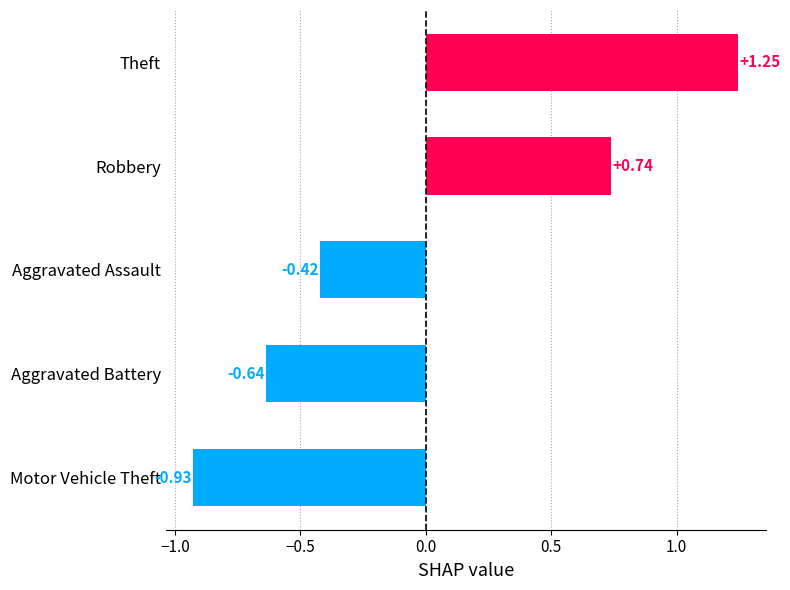

What is the difference between the values at Motor Vehicle Theft and Aggravated Assault?

0.5